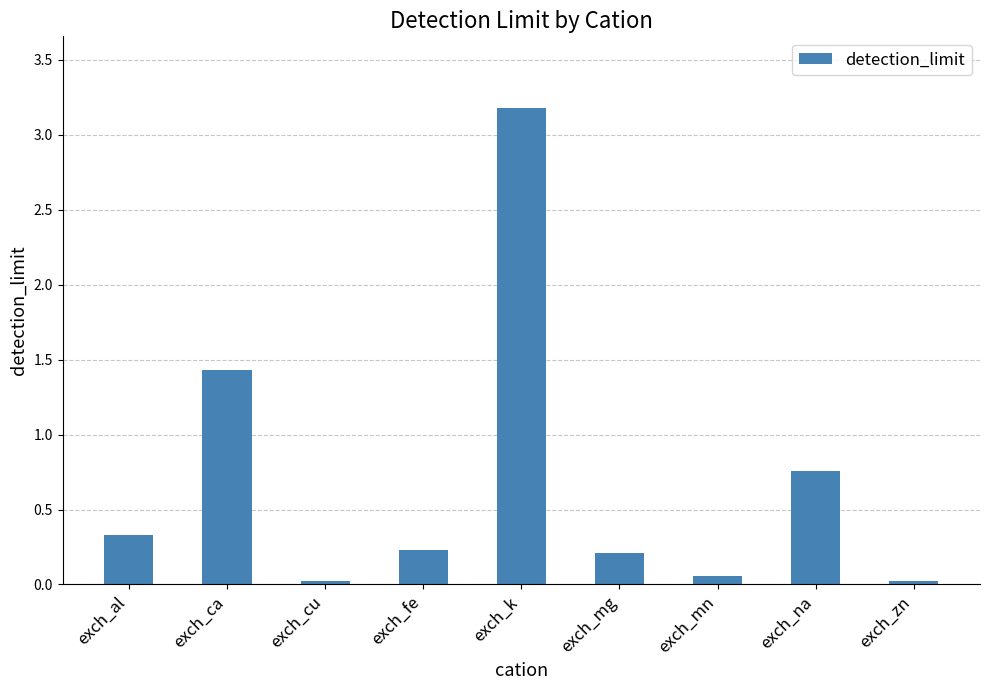

What is the label of the 8th bar from the left?

exch_na